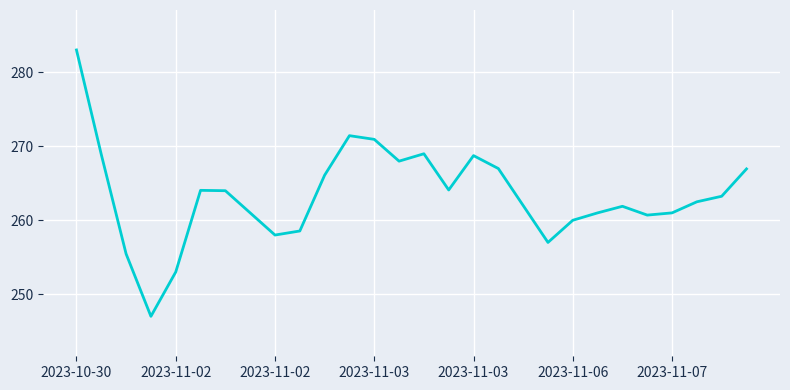

What is the greatest value displayed?

283.1